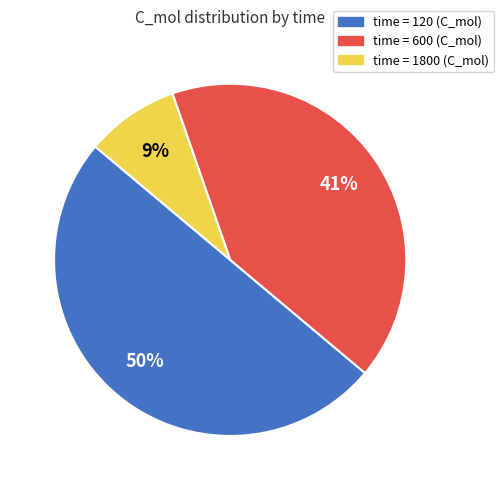

To the nearest percent, what is the difference between the largest and smallest slice percentages?

41%